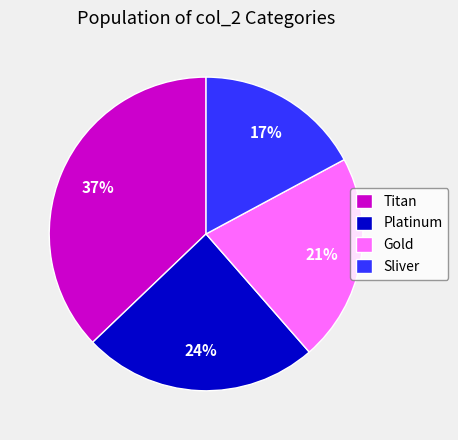

What is the smallest slice in the pie chart?

Sliver